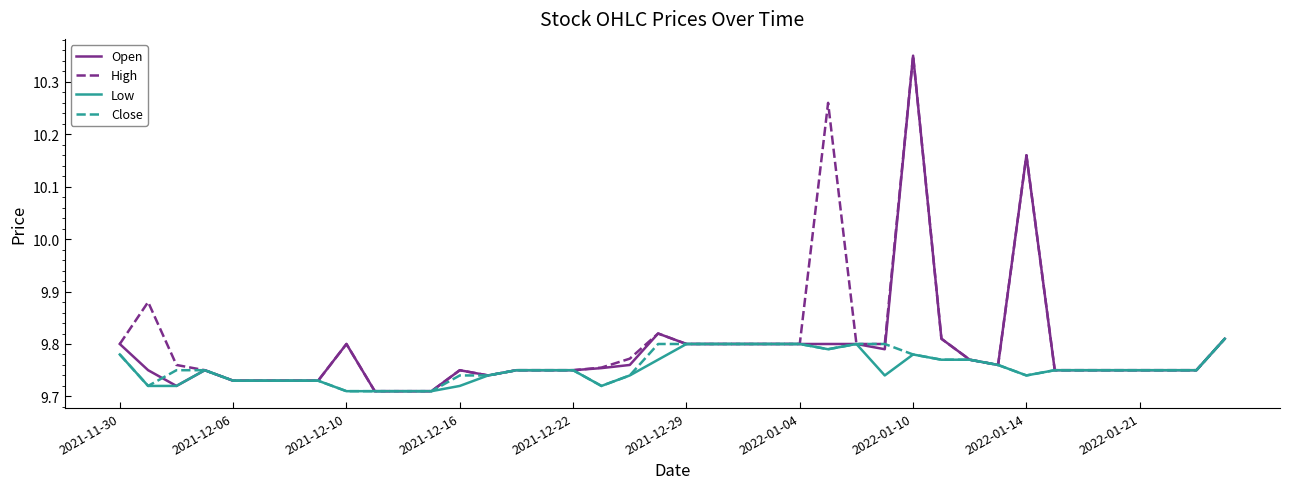

Is this an area chart (filled region under the line)?

No